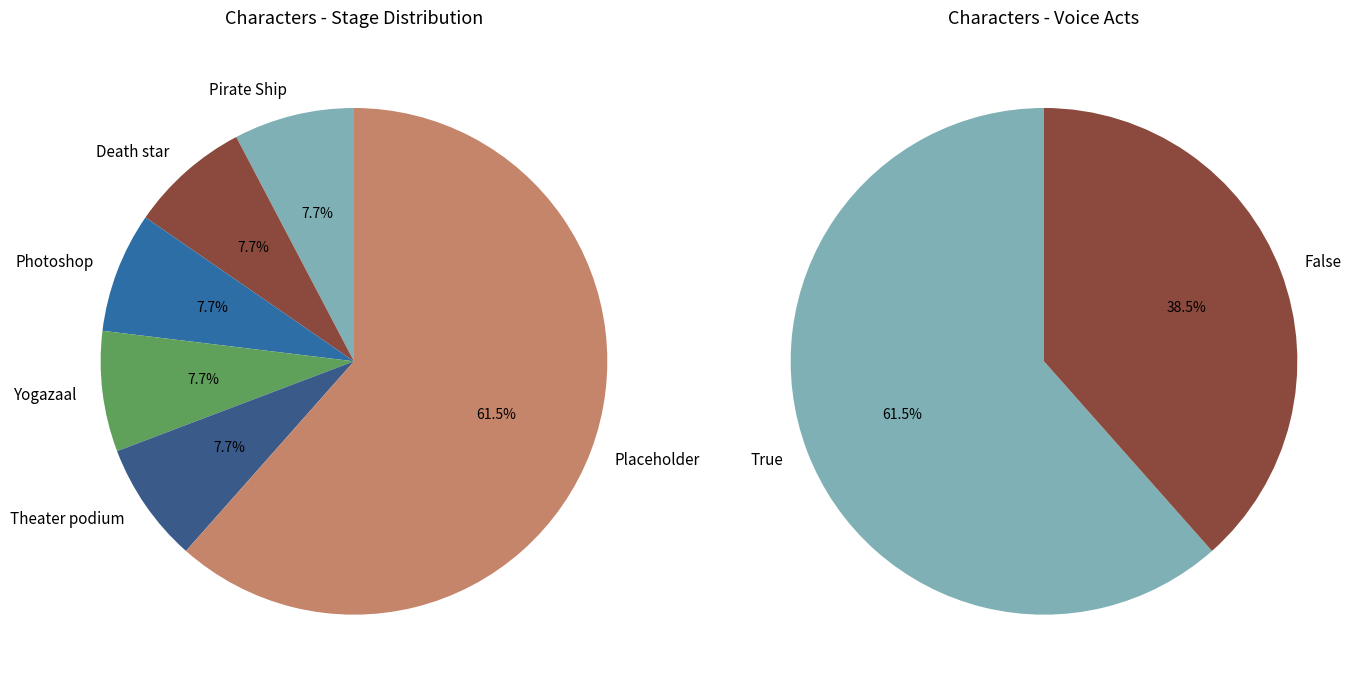

Is it true that Voice acts True is 67% of the pie?

False